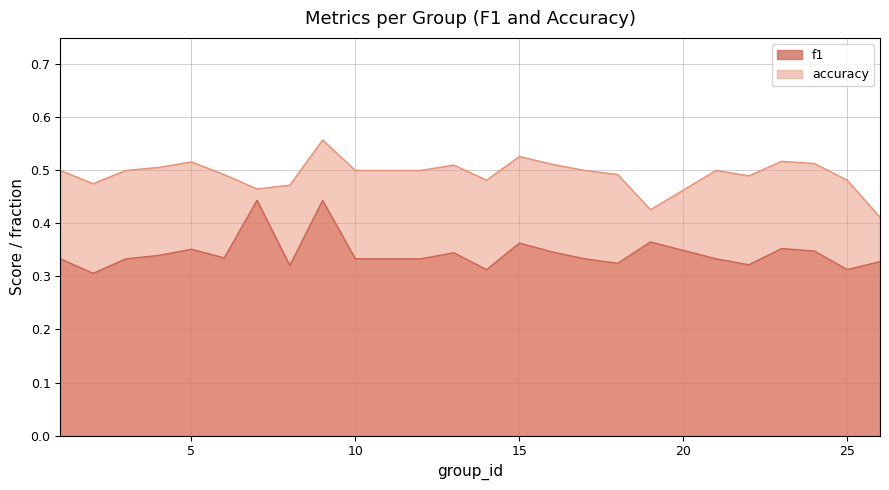

True or false: accuracy and f1 intersect in this chart.

False